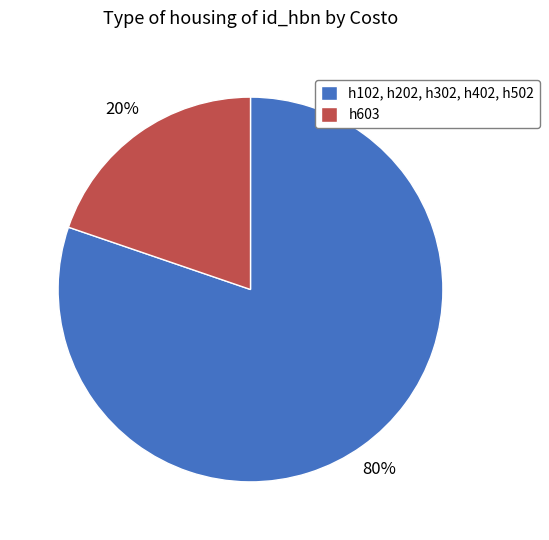

Is the sum of h603 and h102, h202, h302, h402, h502 greater than half?

Yes